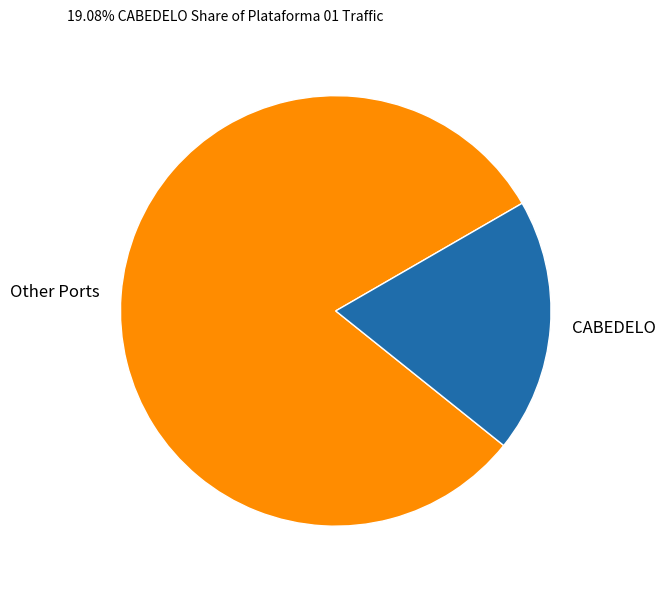

Which has a higher value, Other Ports or CABEDELO?

Other Ports